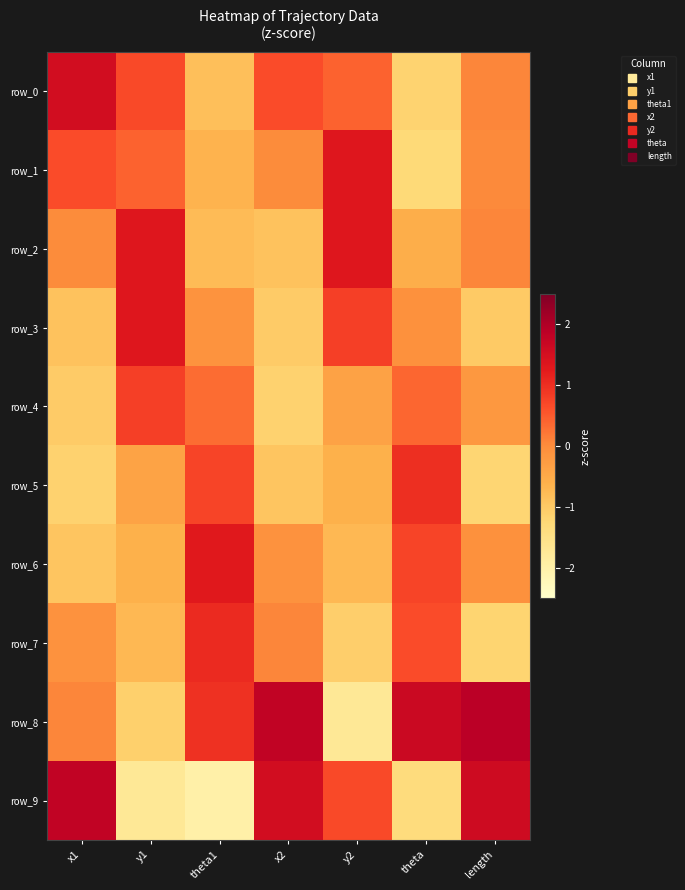

At which label does row_6 first exceed 0?

theta1